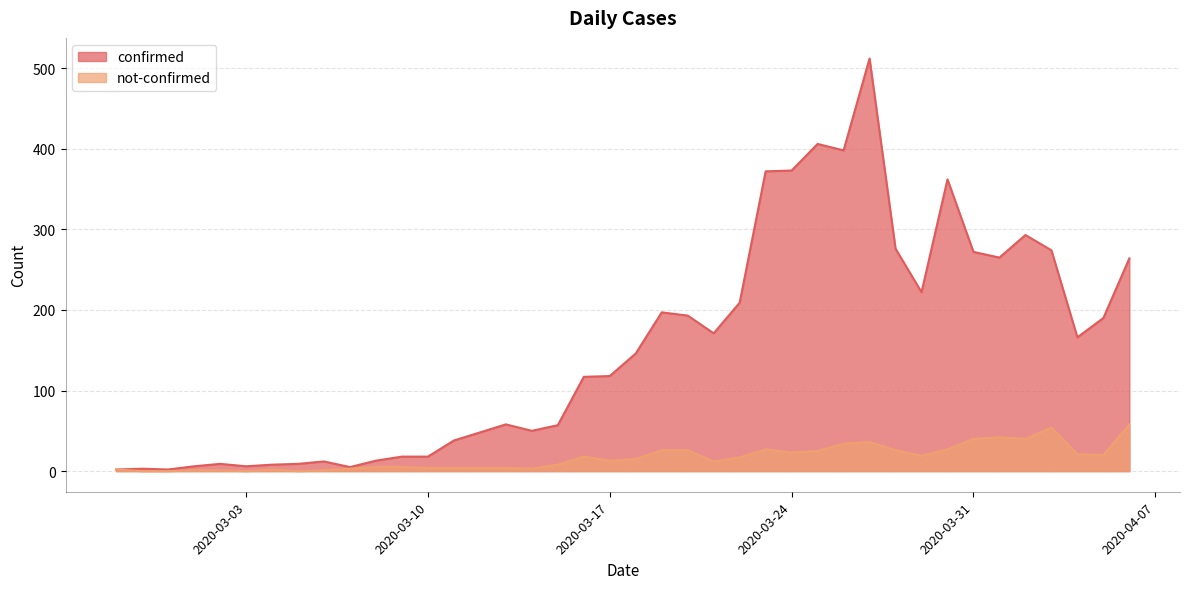

Count the number of data series in this chart.

2